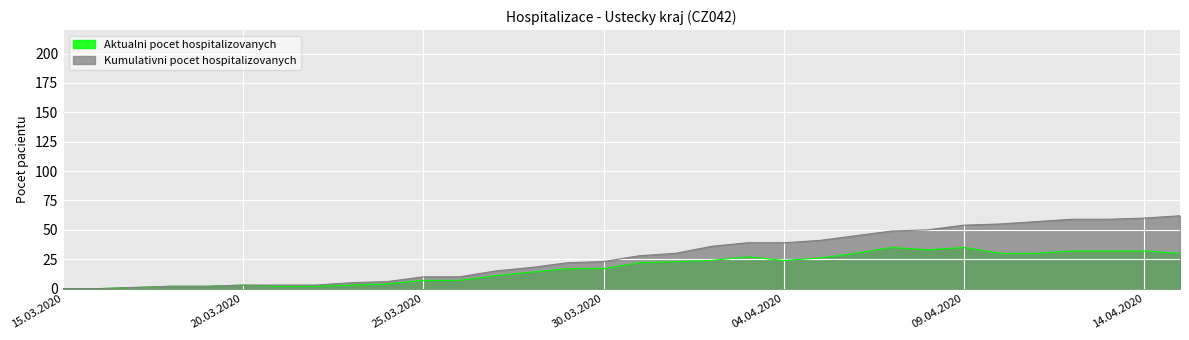

How many lines are shown in the chart?

2